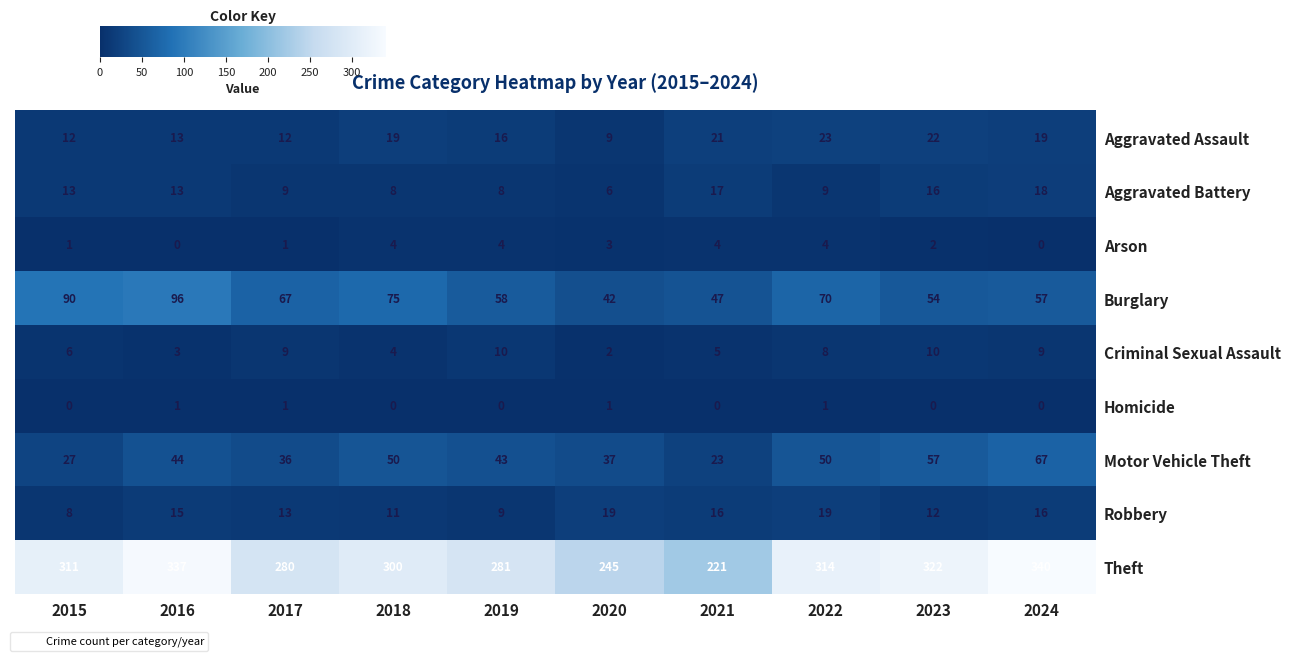

What is the difference between the second highest and minimum values in the Aggravated Battery series?

11